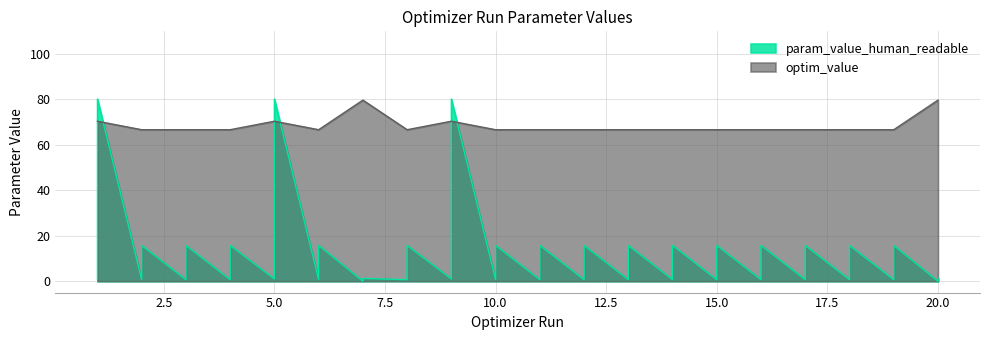

What is the difference between the maximum and minimum values in the optim_value series?

13.0